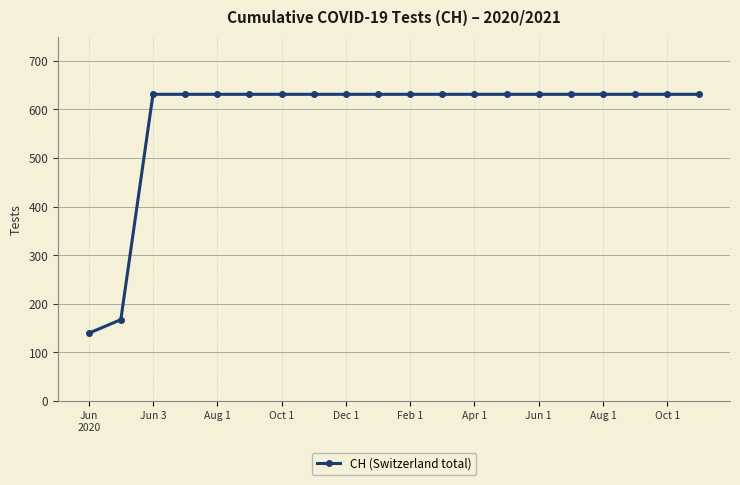

What is the smallest value displayed?

139